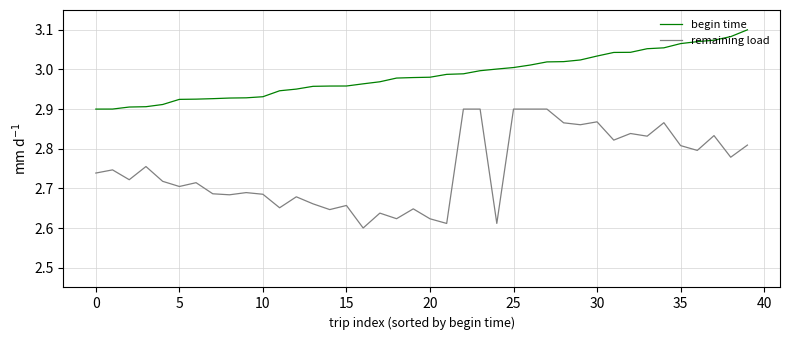

Which series has the widest spread of values?

remaining load